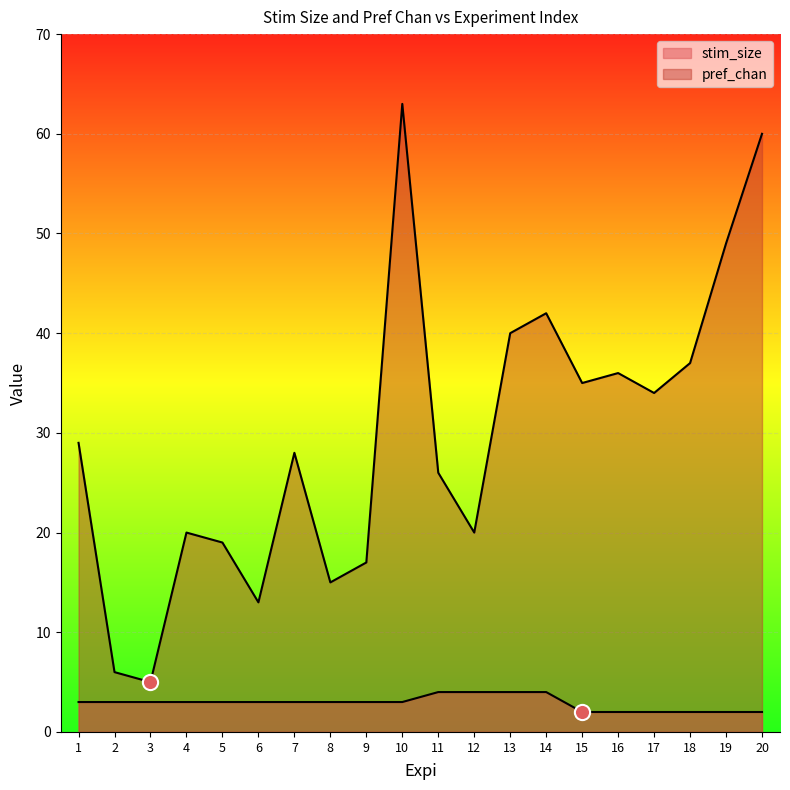

Which series has the widest spread of Y values?

pref_chan